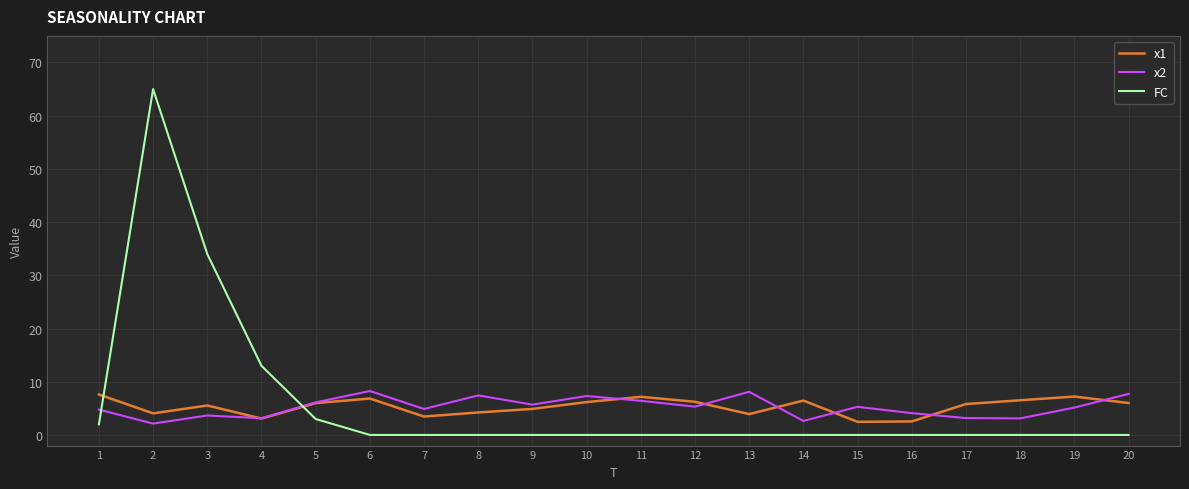

Is it true that x1 equals 9.0 at 17?

False